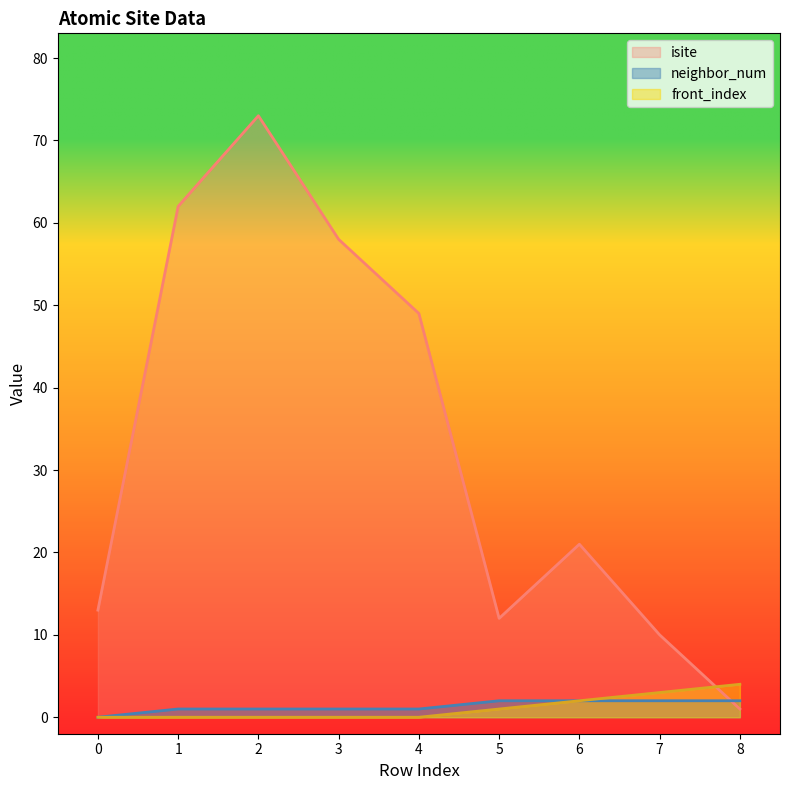

What is the highest value of the neighbor_num series?

2